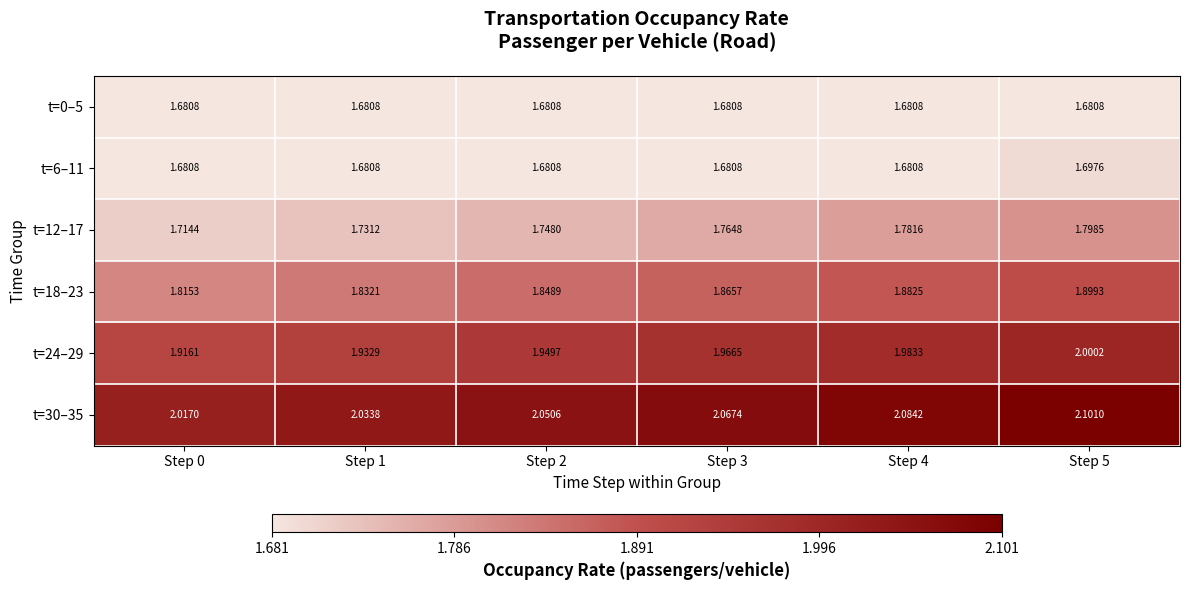

Is the value of t=30–35 at Step 1 greater than the value of t=12–17 at Step 0?

Yes